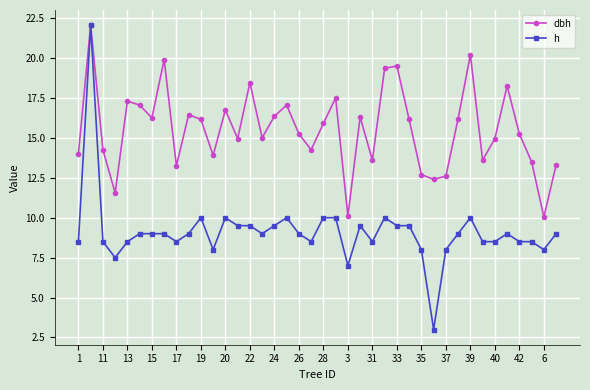

Which series has the largest total across all categories?

dbh